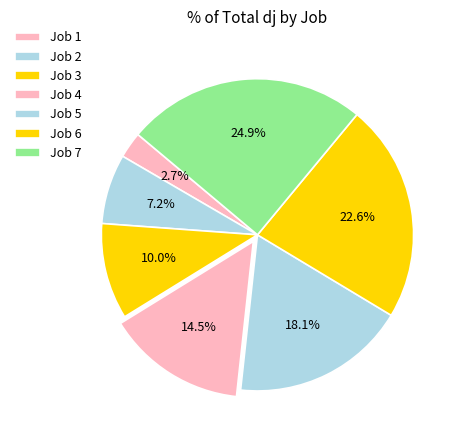

Is the sum of Job 4 and Job 1 greater than half?

No